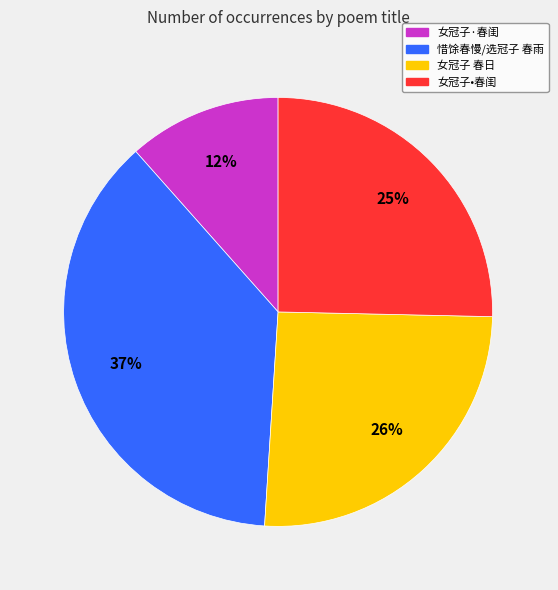

How many slices are in this pie chart?

4